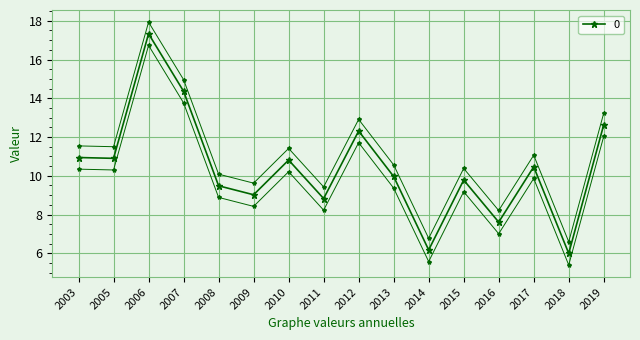

What is the value of the 2nd point from the left?

10.9